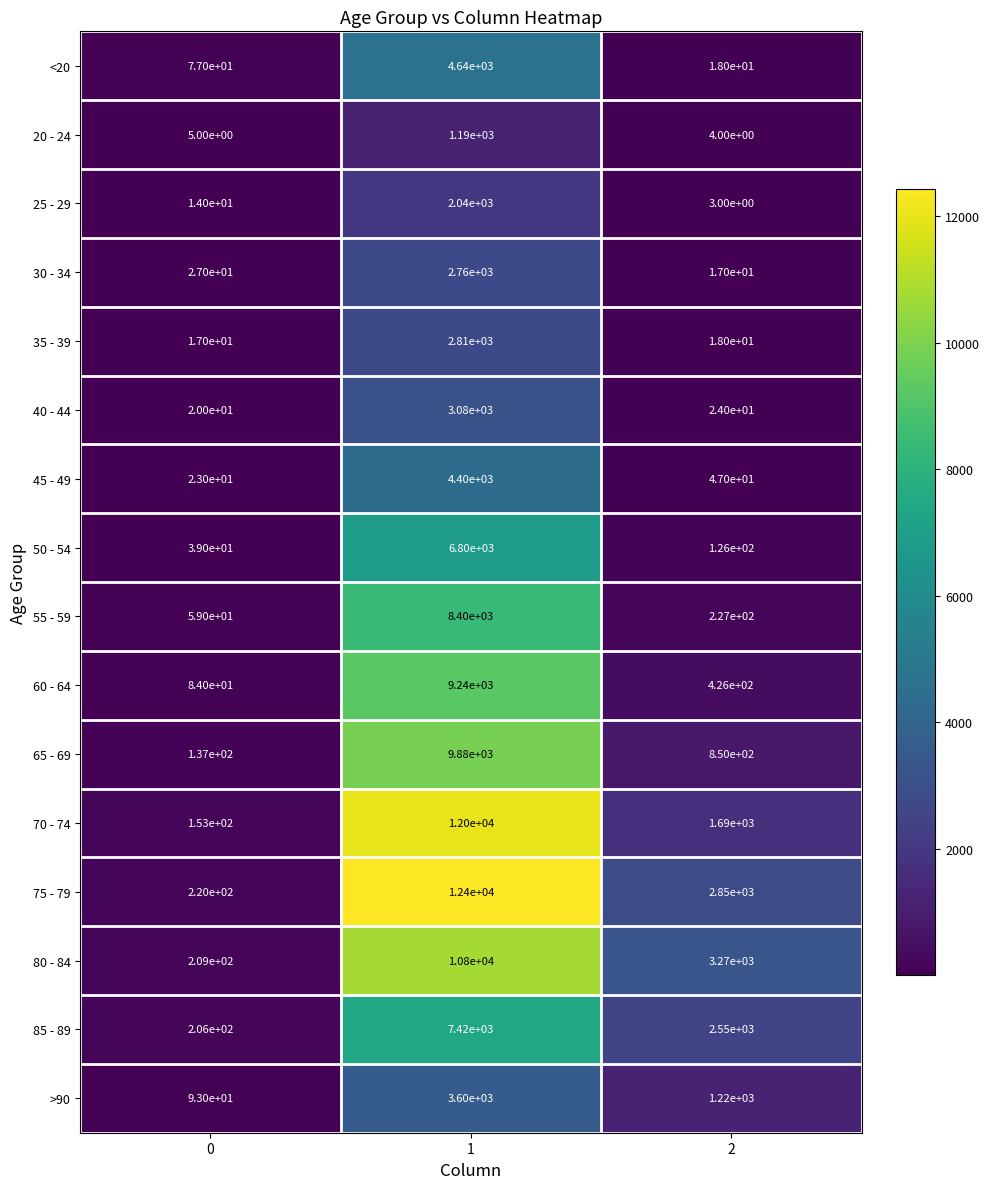

What is the sum of the 25 - 29 values at 0 and 2?

17